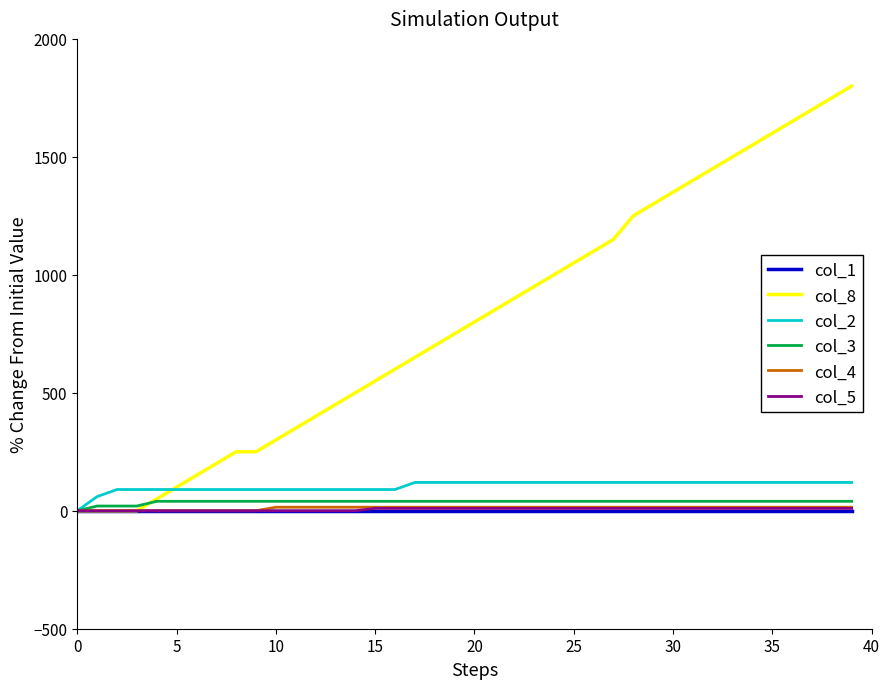

Which series has the widest spread of values?

col_8